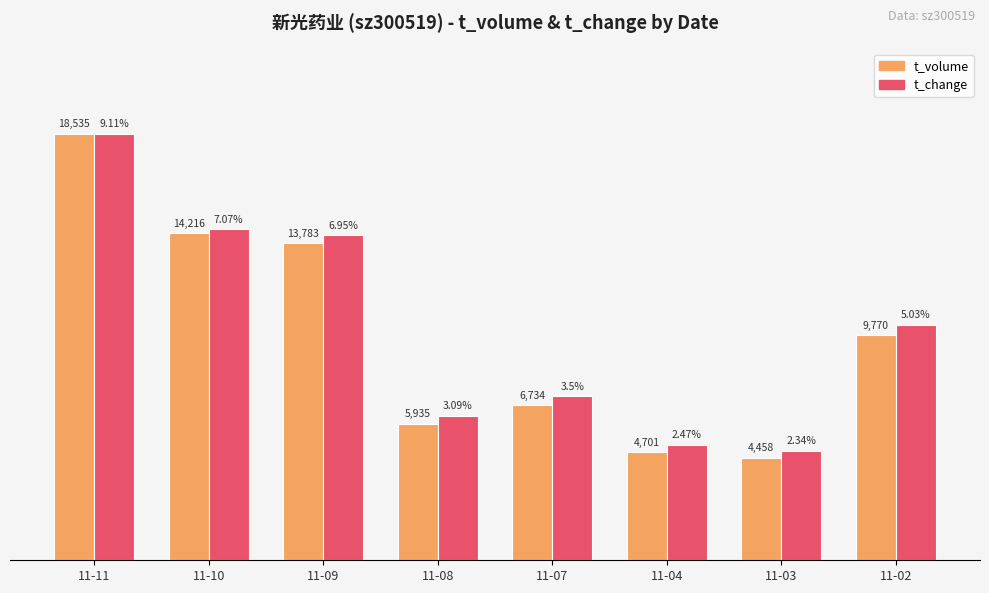

Are the bars horizontal?

No